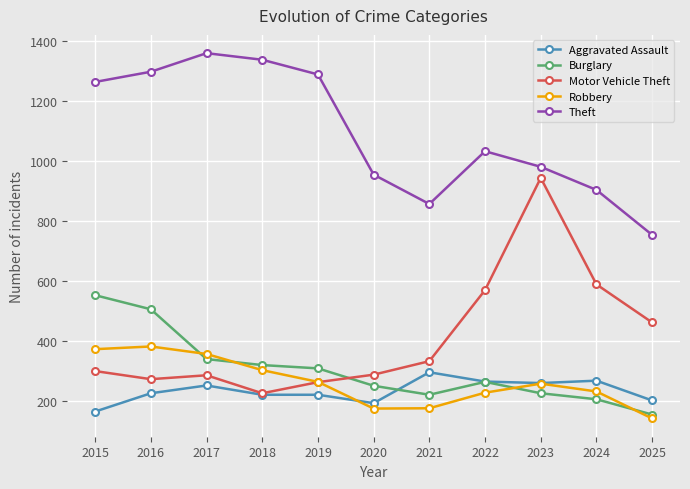

Does the chart display data point markers on the line(s)?

Yes